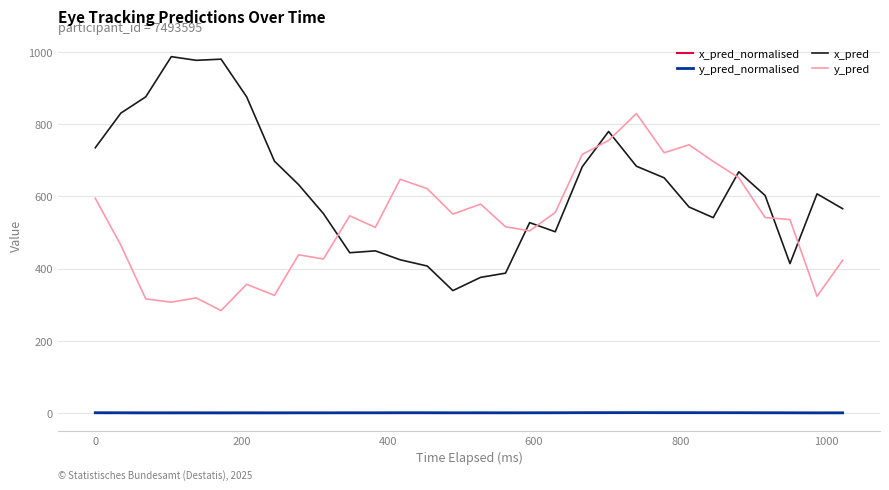

What is the greatest value displayed?

986.7